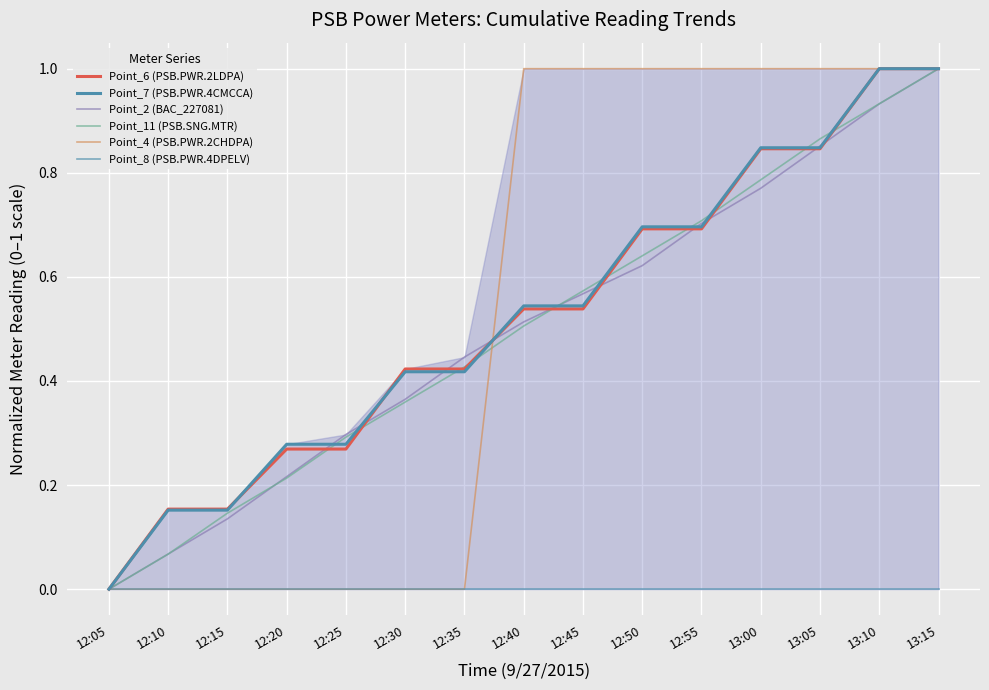

Which series has the largest total across all categories?

Point_4 (PSB.PWR.2CHDPA)